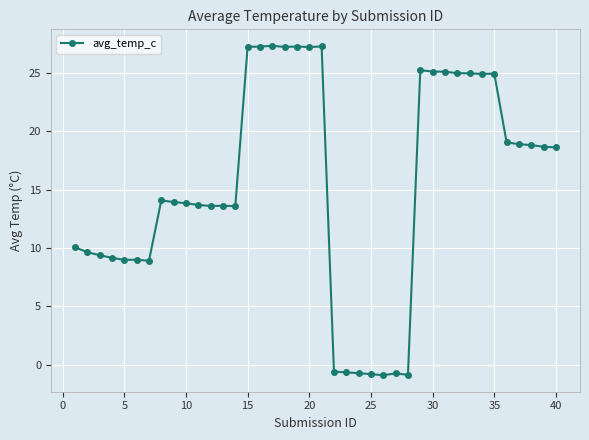

How many series are shown in this chart?

1